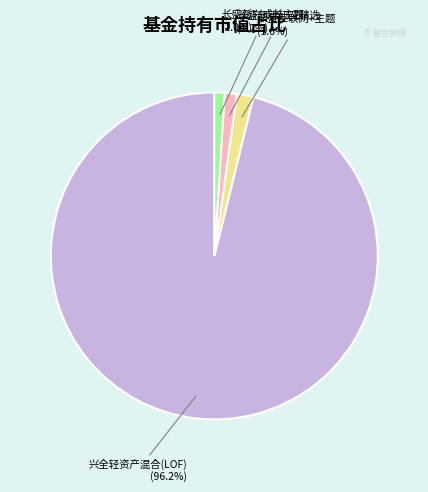

To the nearest percent, what is the difference between the largest and smallest slice percentages?

95%